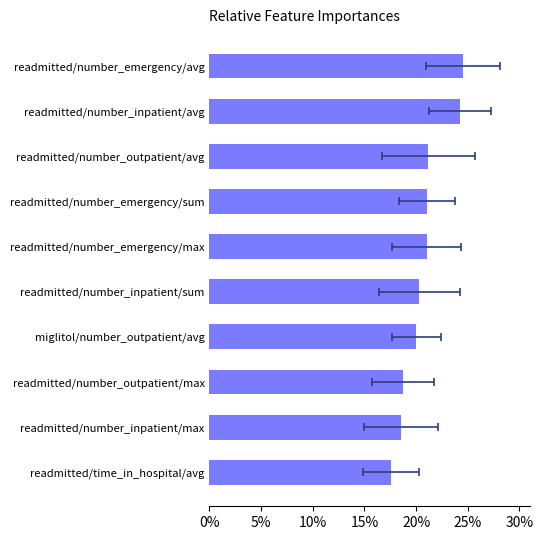

How many distinct data groups are displayed?

1